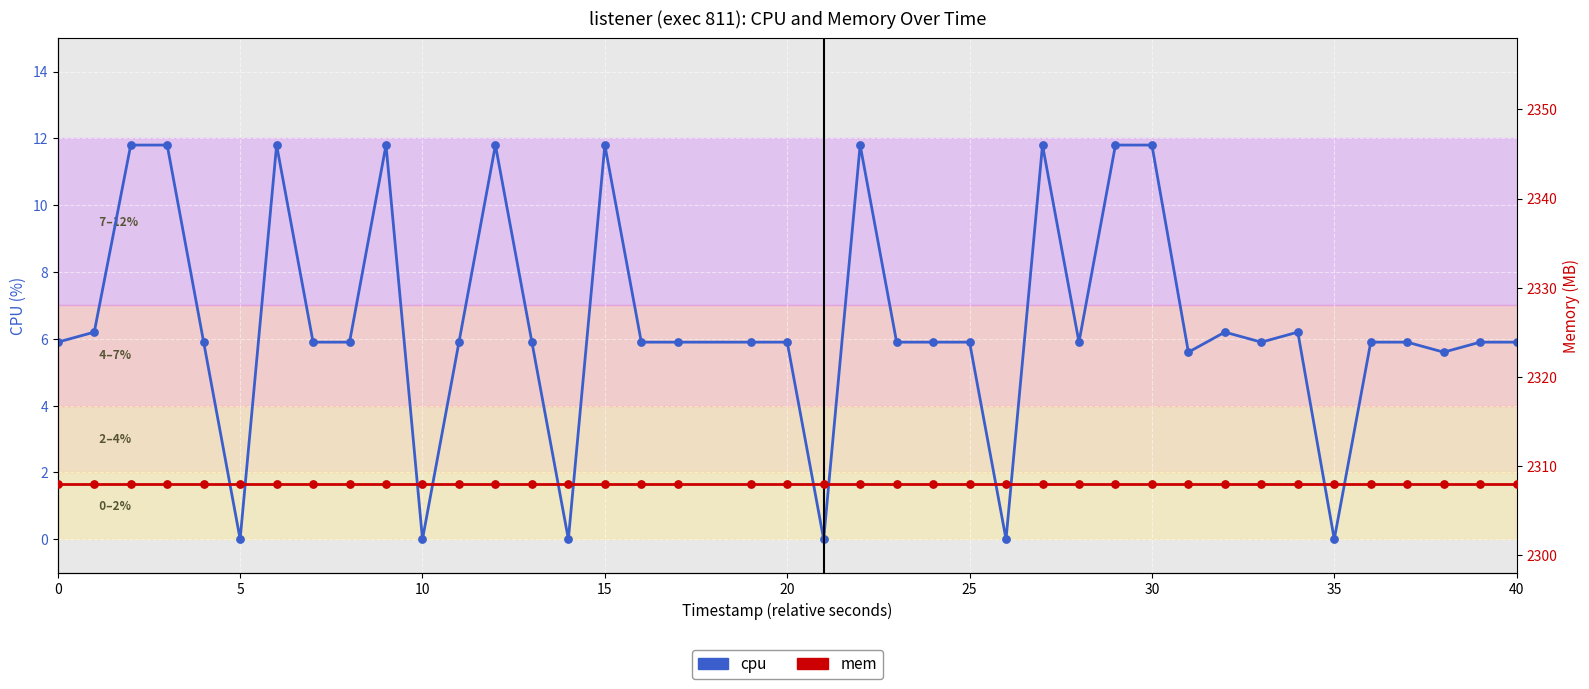

Which series contains the highest Y value?

mem